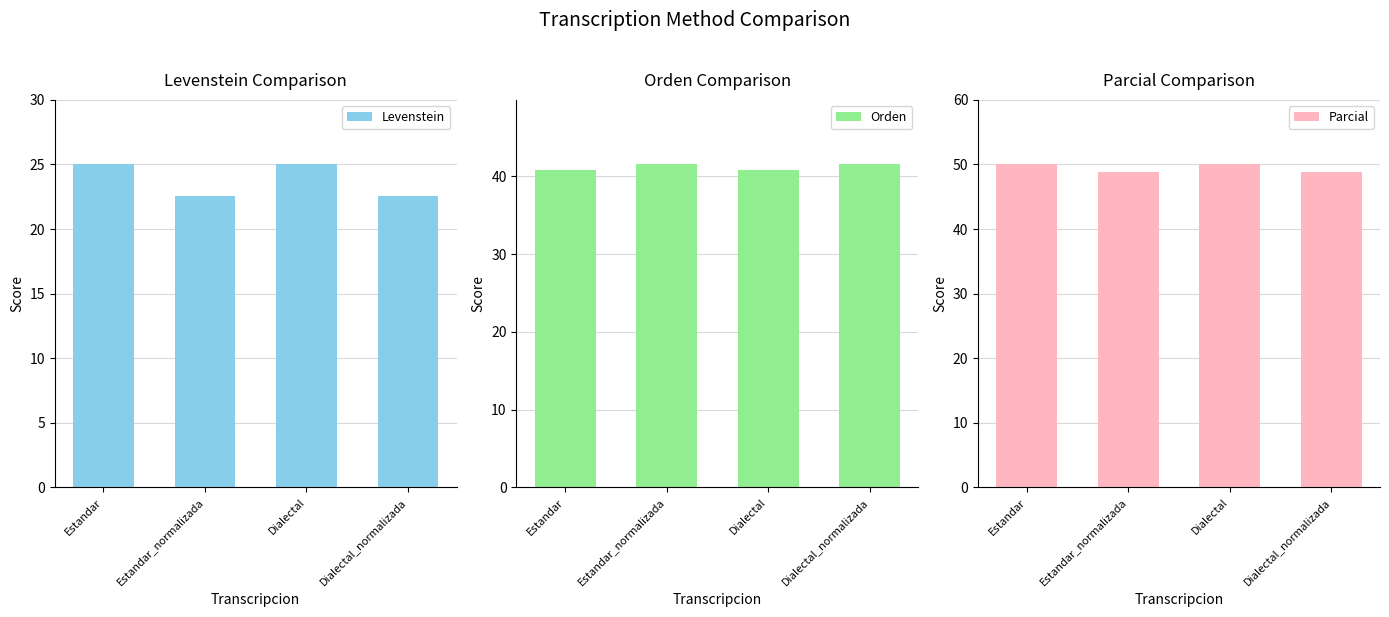

What is the sum of the Levenstein values at Estandar and Dialectal_normalizada?

47.6